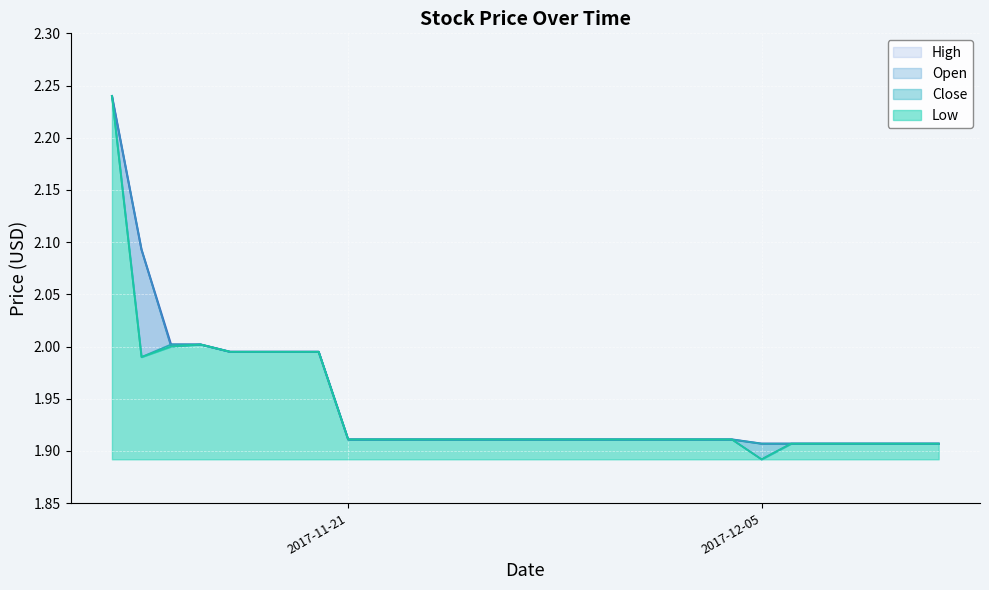

The Close series shows 0.9 at 2017-12-06. True or false?

False